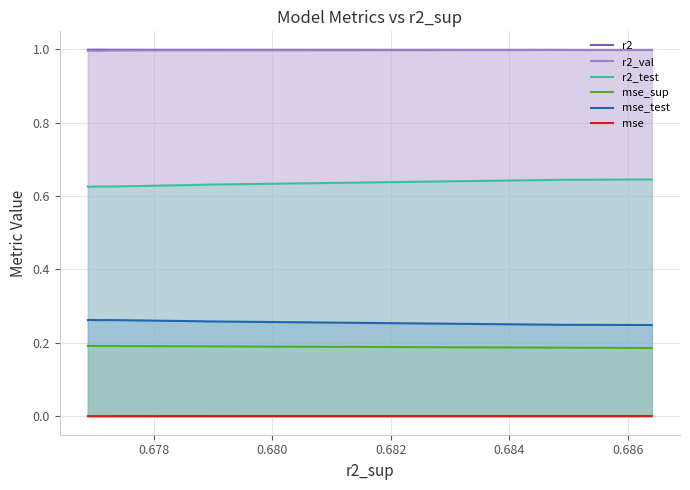

In r2_val, how many points are lower than both neighbors (excluding endpoints)?

3